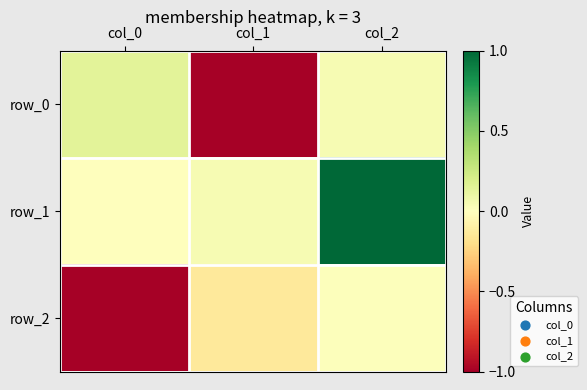

At which label does row_0 first exceed 0?

col_0